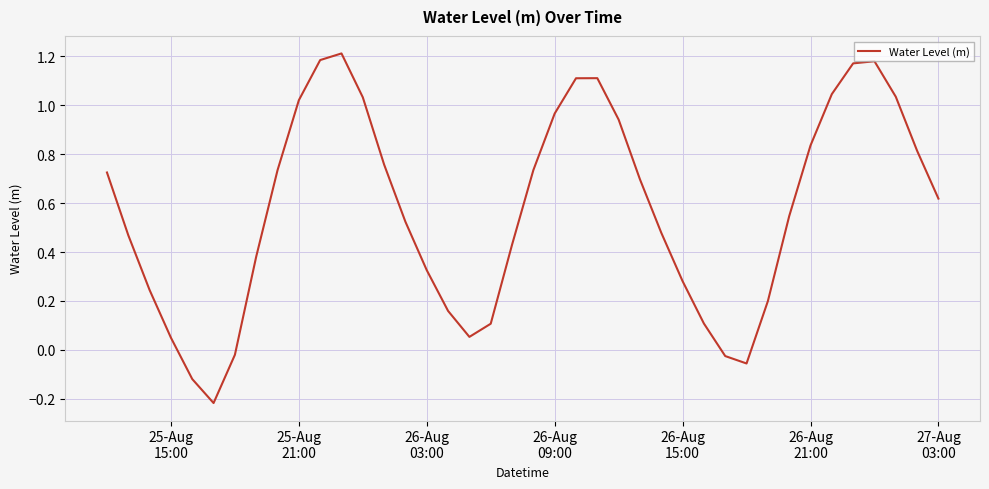

How many categories are shown in the chart?

40